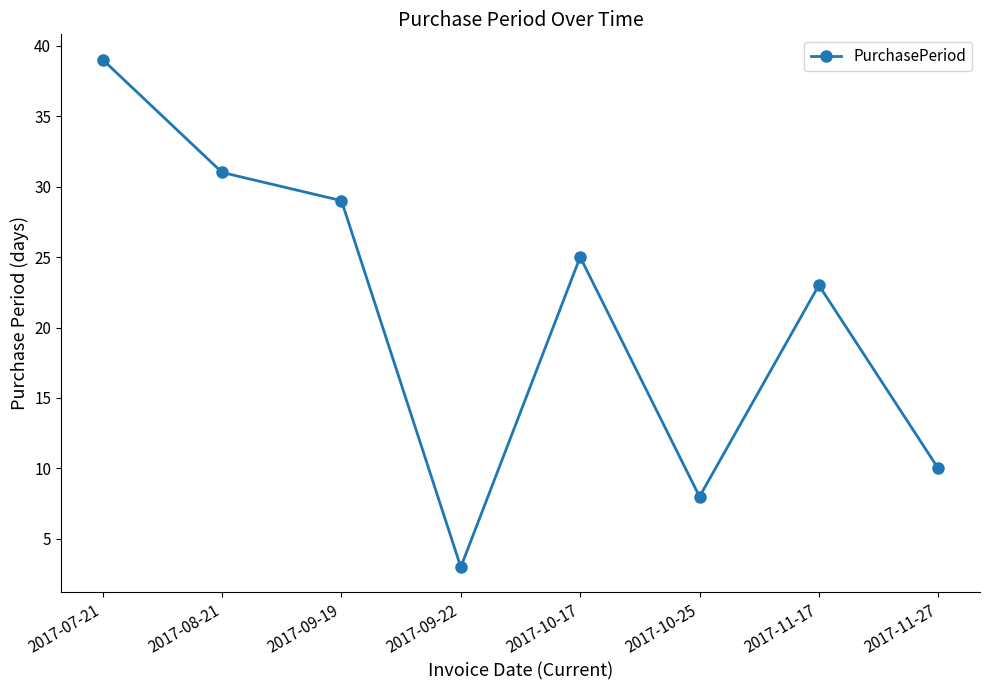

Which label corresponds to the smallest value in the chart?

2017-09-22